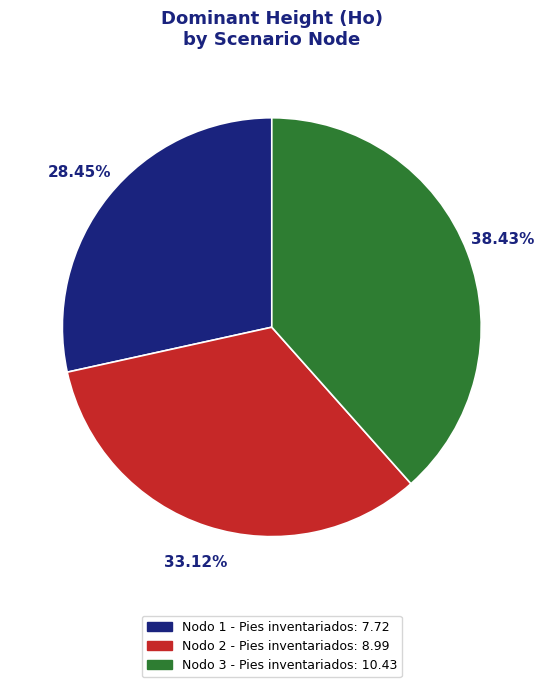

What percentage is NOT represented by Nodo 1 - Pies inventariados?

71.6%